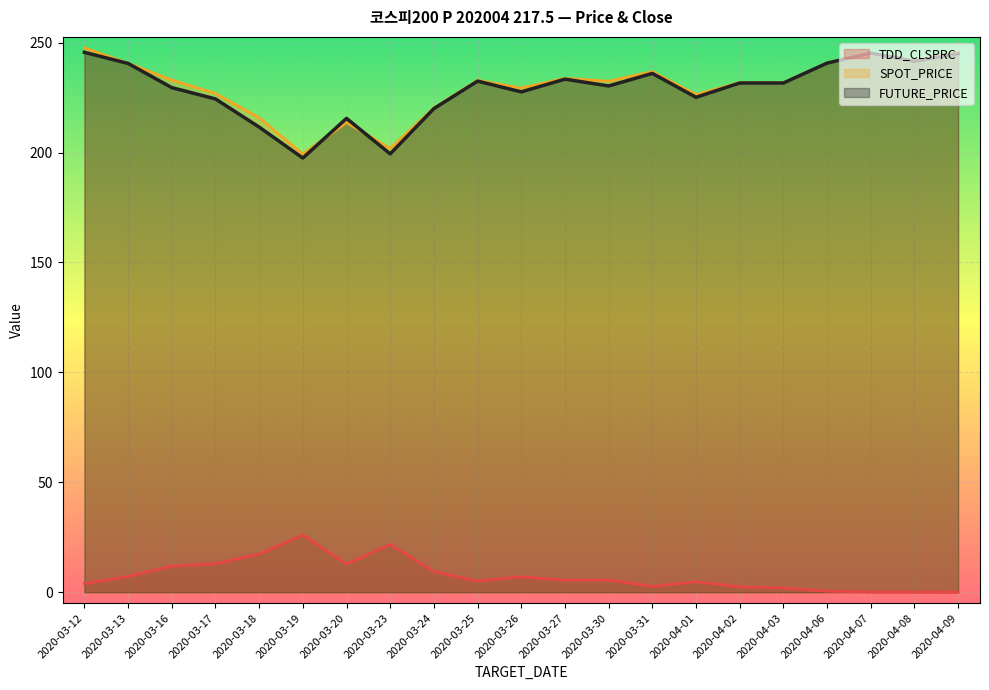

How many lines are shown in the chart?

3